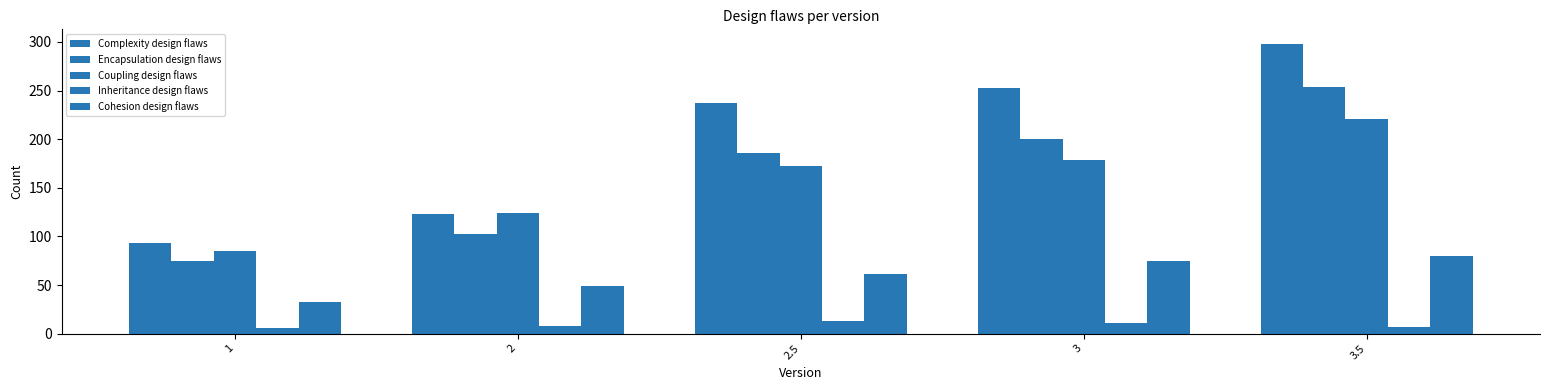

Count the number of data series in this chart.

5